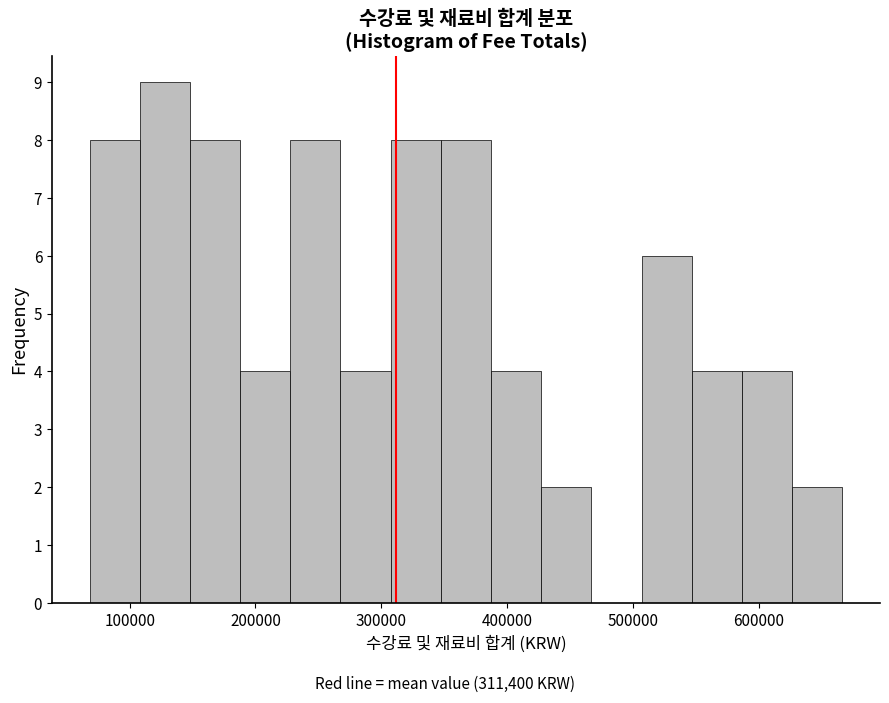

Around what value on the x-axis is the tallest bar? Give the approximate position of its centre, as read against the axis.

130000